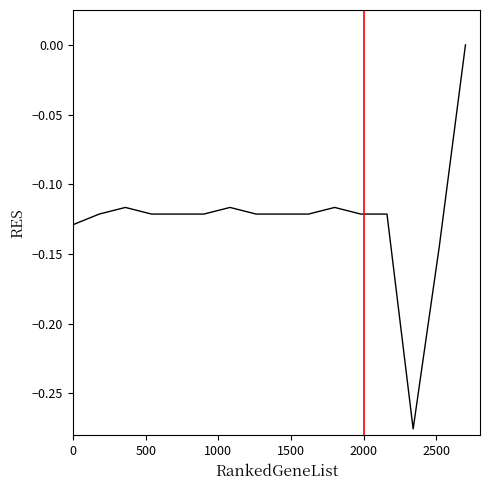

What is the difference between the maximum and minimum values?

0.3